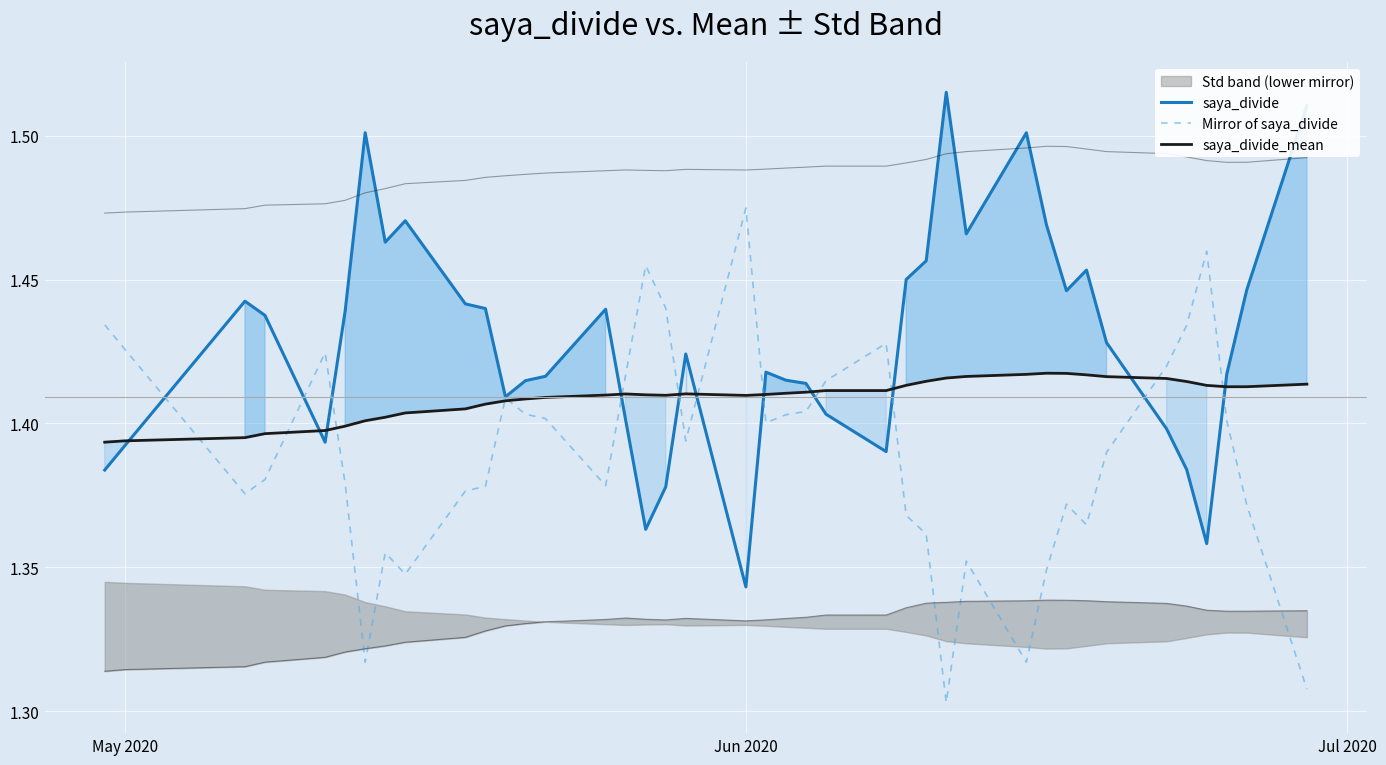

How many times do Mirror of saya_divide and saya_divide cross each other?

11